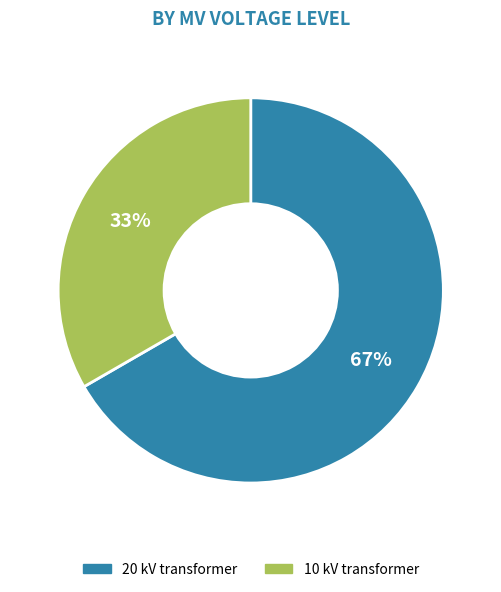

To the nearest percent, what is the average slice percentage?

50%